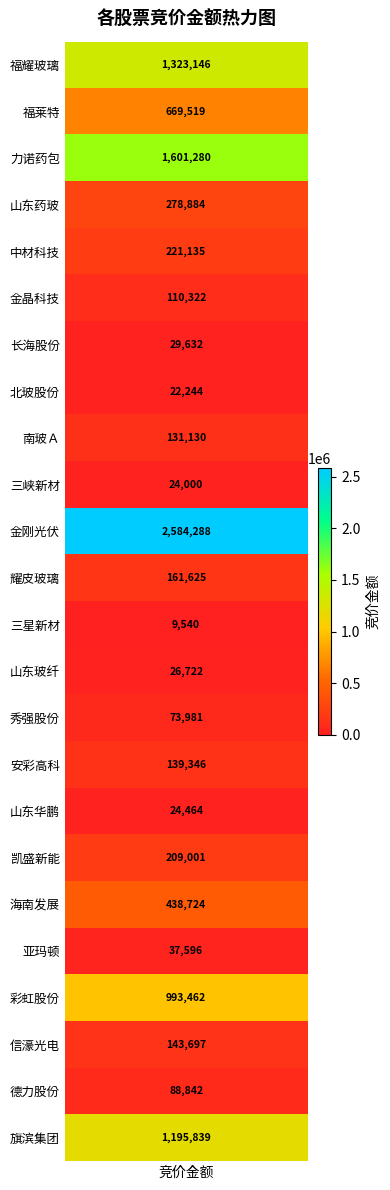

Rank the categories by value from highest to lowest.

金刚光伏, 力诺药包, 福耀玻璃, 旗滨集团, 彩虹股份, 福莱特, 海南发展, 山东药玻, 中材科技, 凯盛新能, 耀皮玻璃, 信濠光电, 安彩高科, 南玻Ａ, 金晶科技, 德力股份, 秀强股份, 亚玛顿, 长海股份, 山东玻纤, 山东华鹏, 三峡新材, 北玻股份, 三星新材